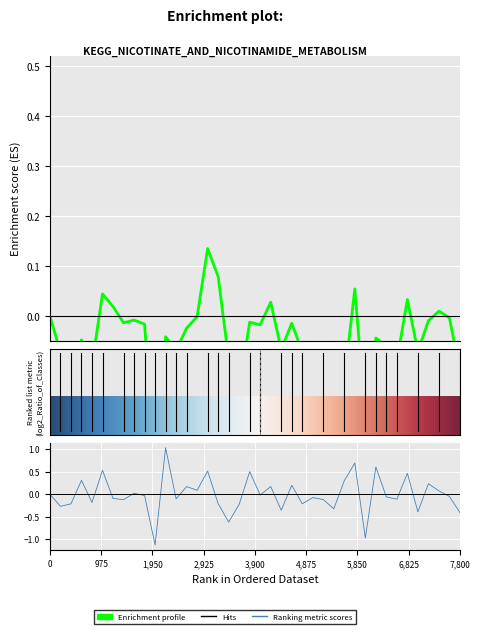

What is the difference between the values at 38 and 8?

0.1